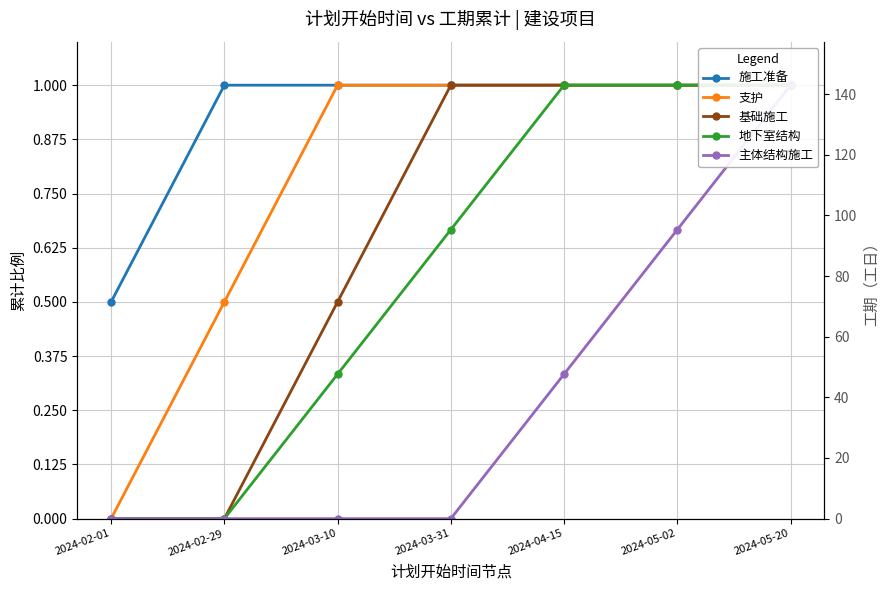

Rank the series at 2024-03-31 from lowest to highest value.

主体结构施工, 地下室结构, 施工准备, 支护, 基础施工